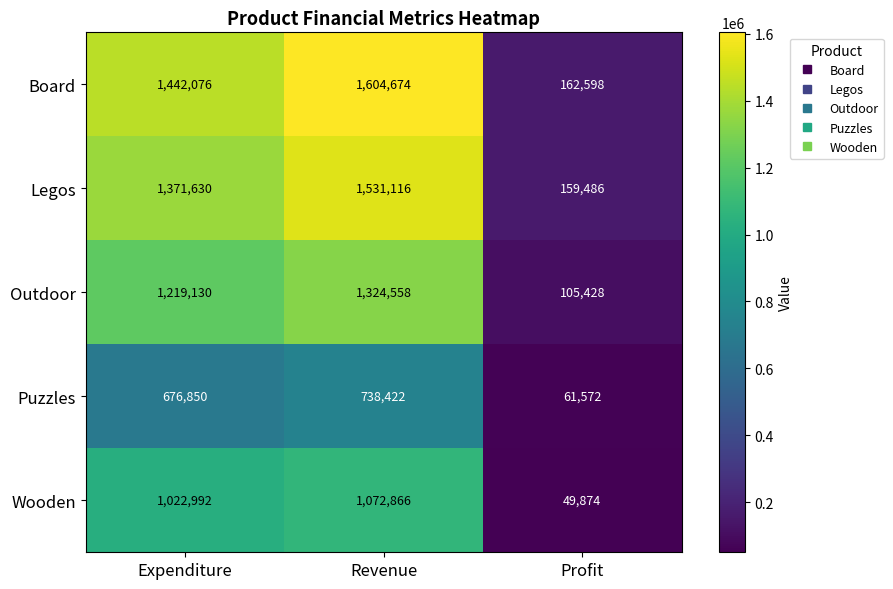

What value does the Board series have at Expenditure, to the nearest 10?

1442080